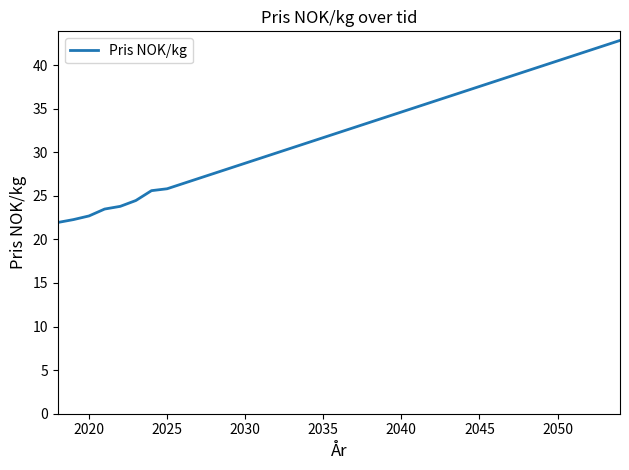

What is the minimum value shown in the chart?

21.9